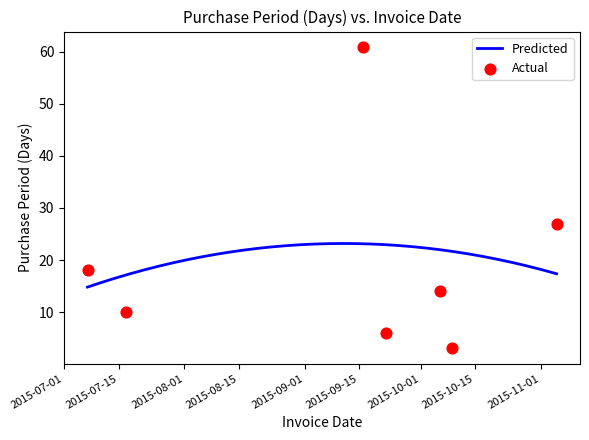

What is the change in value from 2015-07-07 to 2015-09-22?

-12